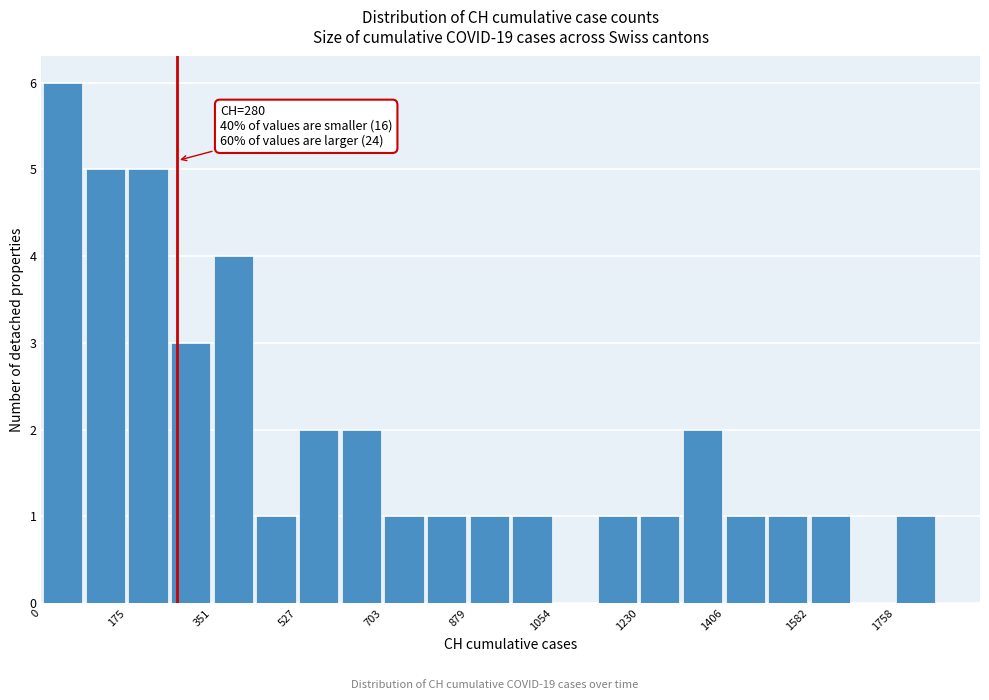

Over which range of the x-axis is the bar tallest?

0 to 80